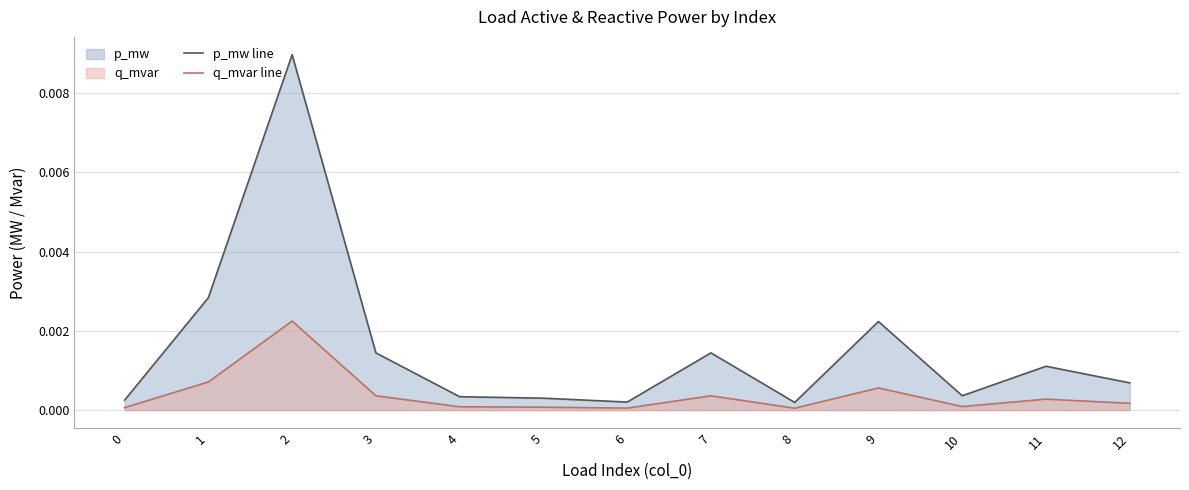

Rank the series by their maximum value, from lowest to highest.

q_mvar line, p_mw line